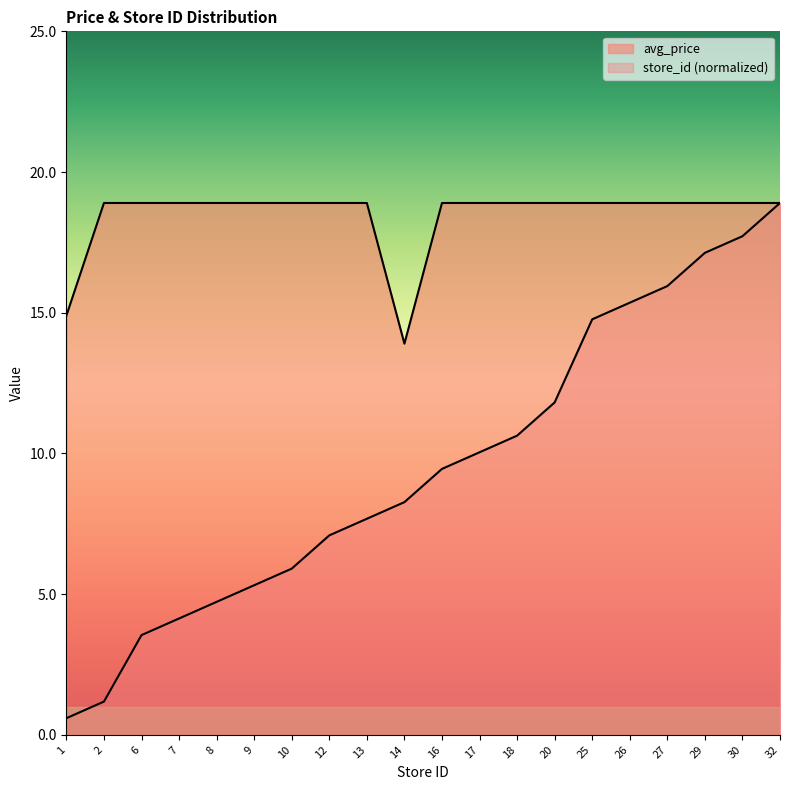

Reading left to right, list all the values displayed in this chart.

avg_price: 14.9	18.9	18.9	18.9	18.9	18.9	18.9	18.9	18.9	13.9	18.9	18.9	18.9	18.9	18.9	18.9	18.9	18.9	18.9	18.9
store_id: 0.6	1.2	3.5	4.1	4.7	5.3	5.9	7.1	7.7	8.3	9.4	10.0	10.6	11.8	14.8	15.4	15.9	17.1	17.7	18.9